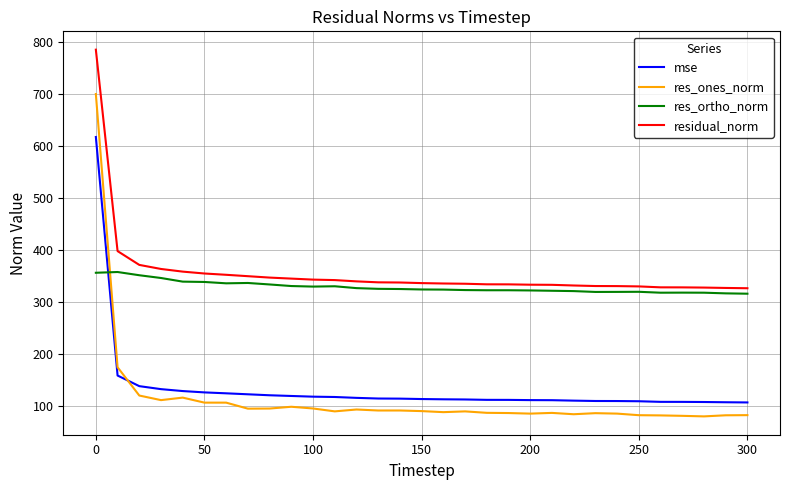

Does the chart display data point markers on the line(s)?

No